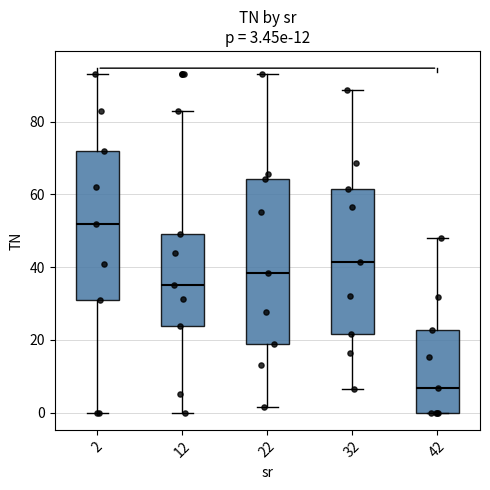

Which box has the lowest median line?

42